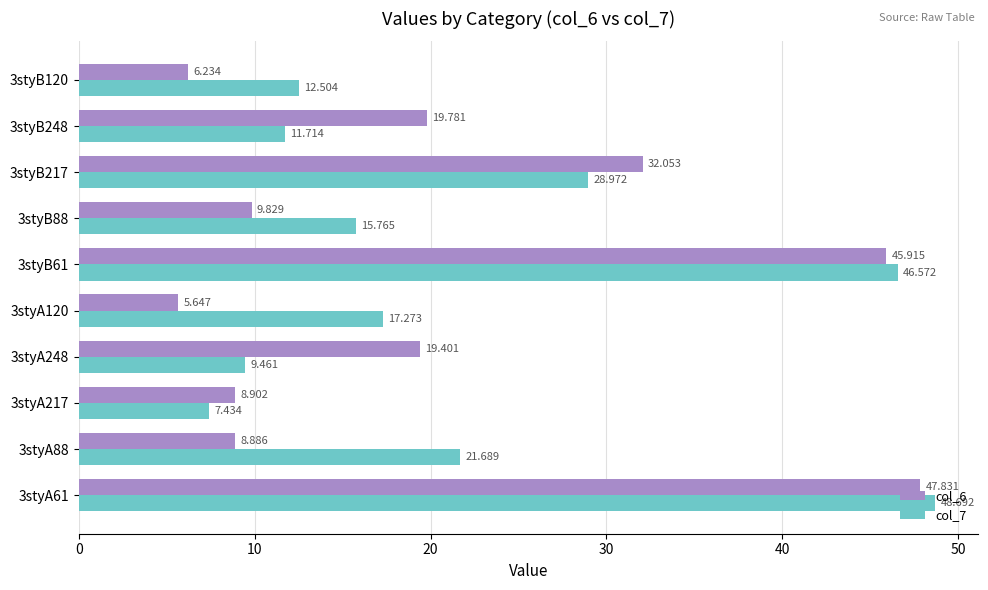

Which series has the widest spread of values?

col_6